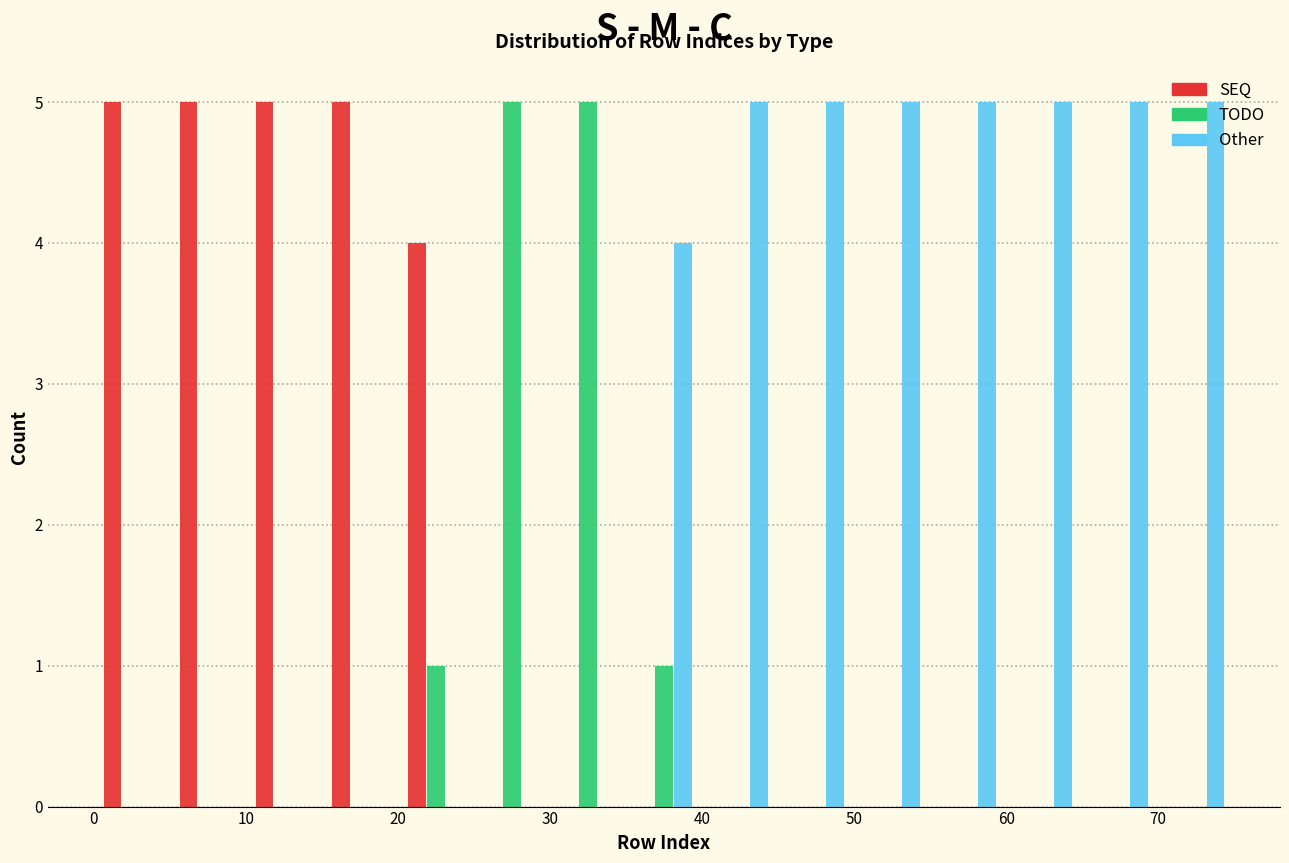

What is the height of the TODO bar covering 30 to 35 on the x-axis? The values are not printed on the chart, so give them approximately, as read against the axis.

5